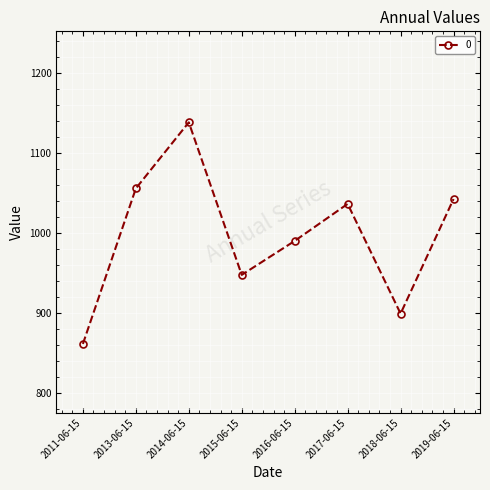

Does the chart have visible grid lines?

Yes